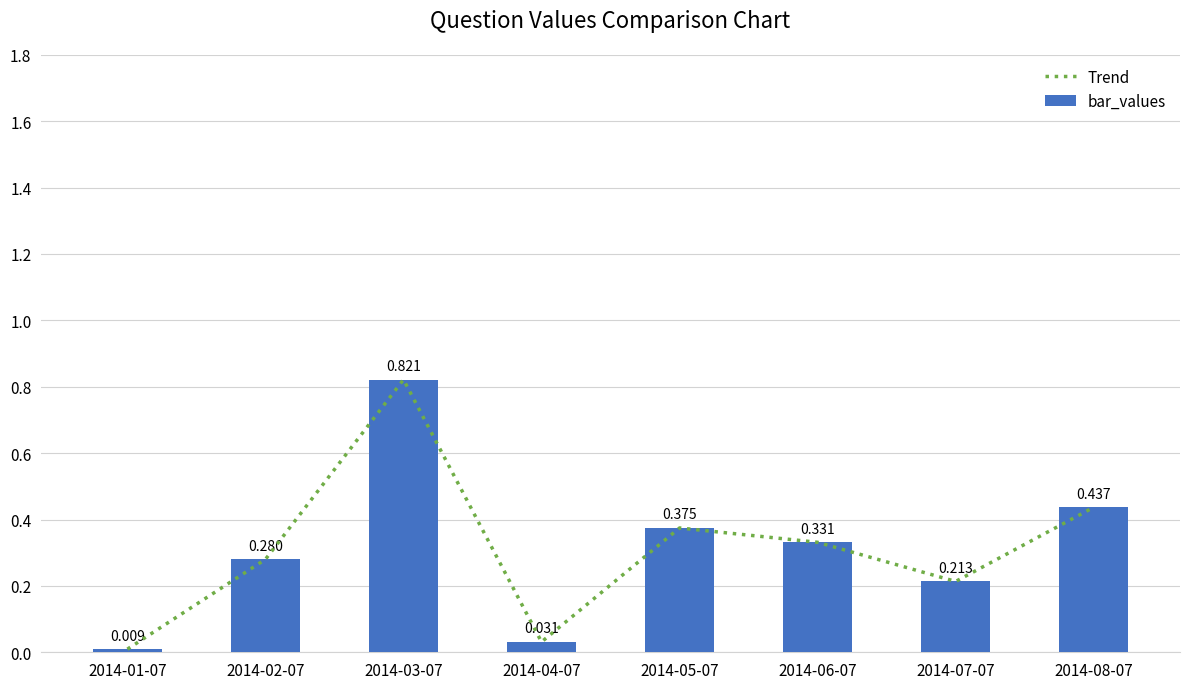

Rank the series at 2014-07-07 from highest to lowest value.

Trend, bar_values